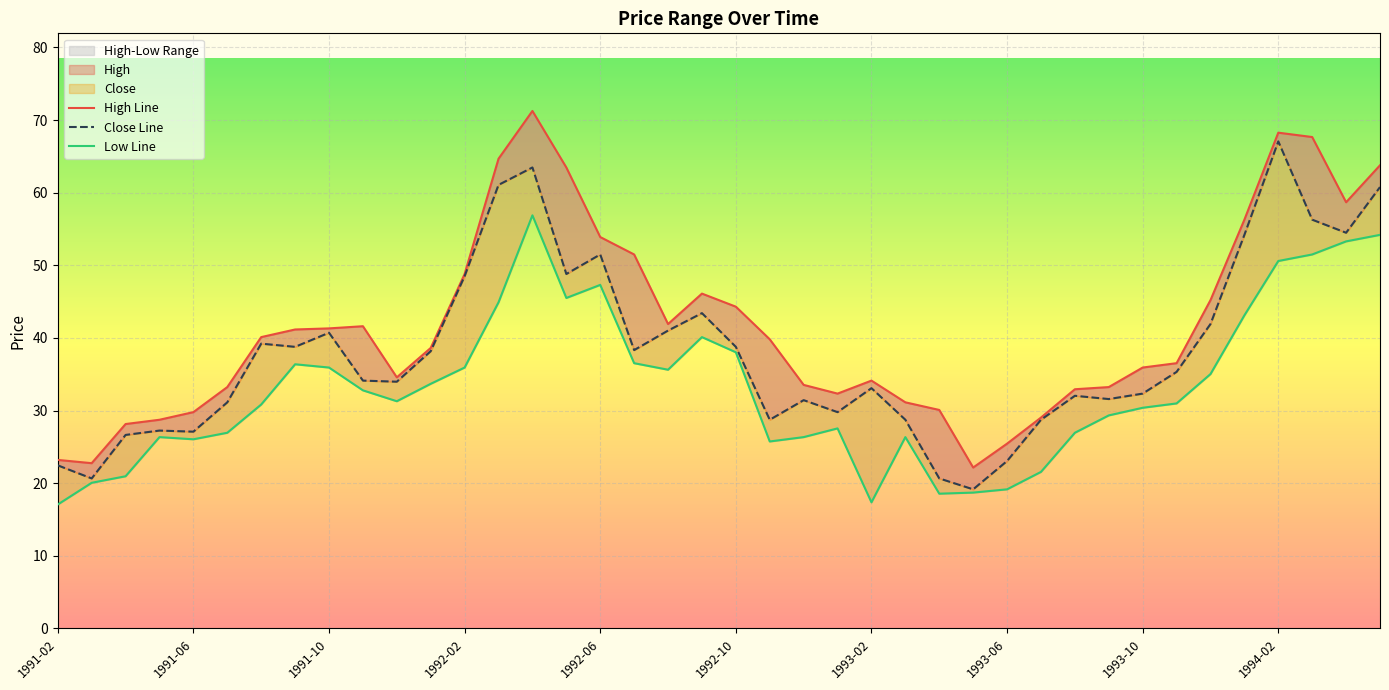

List the series in order of their overall mean, lowest first.

Low, Close, High